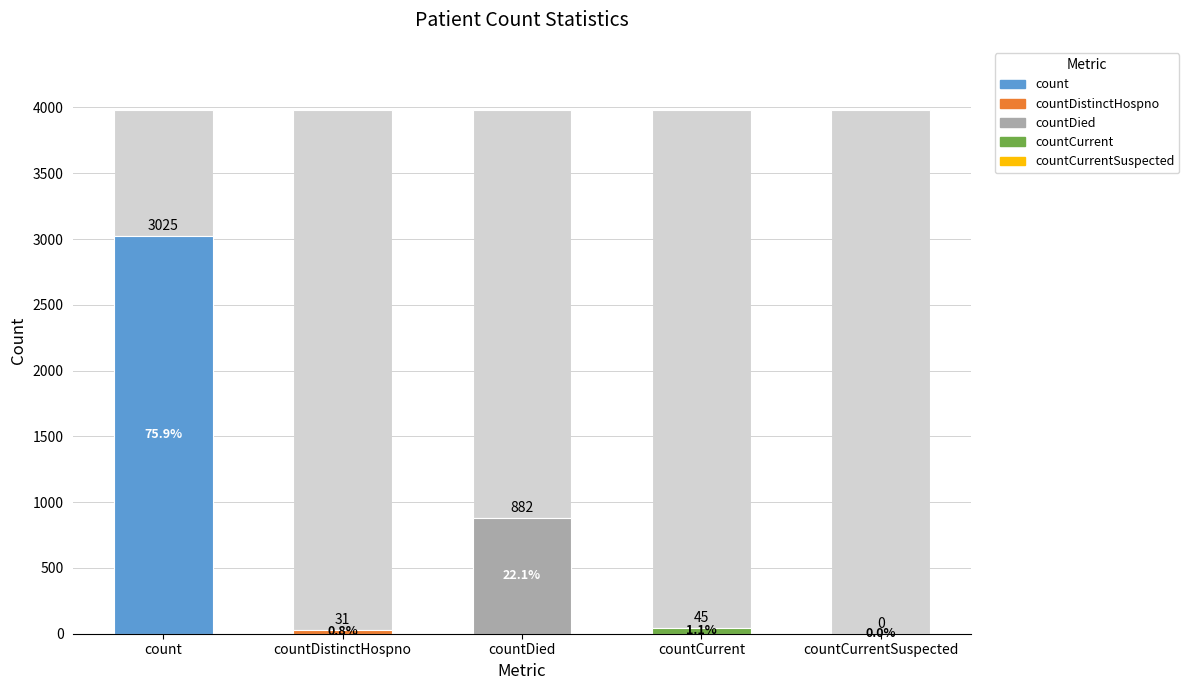

What is the difference between the values at countDistinctHospno and countCurrent?

14